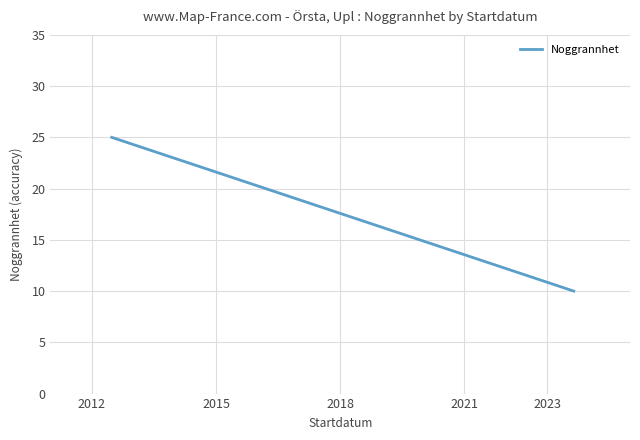

At which label is the value closest to 17?

2018